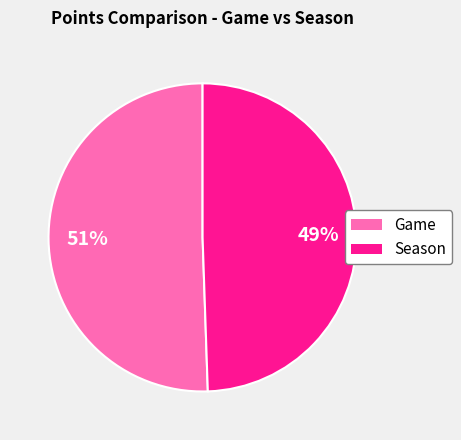

How many slices are in this pie chart?

2